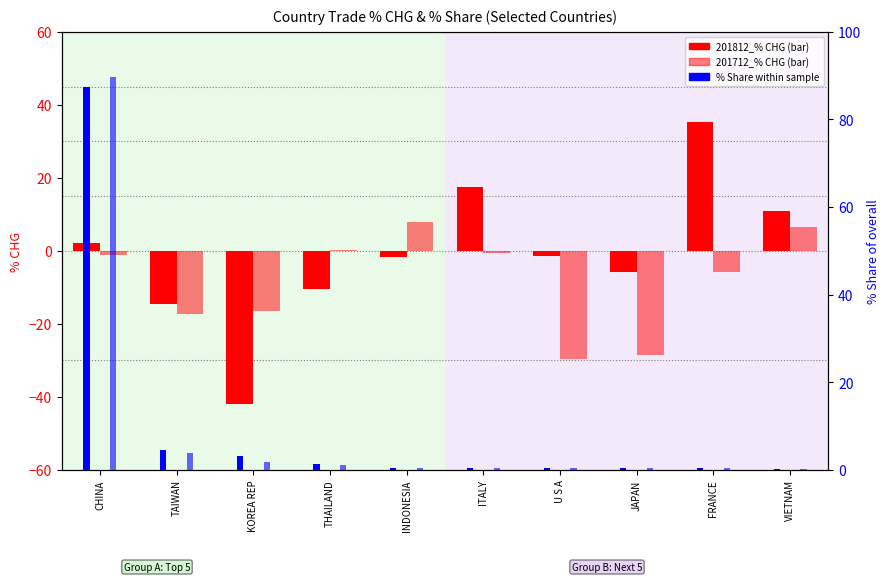

Where does the 201712_% CHG series first go above -1?

THAILAND